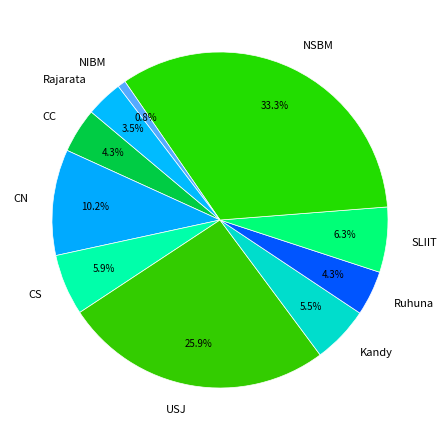

Count the number of slices in the pie.

10